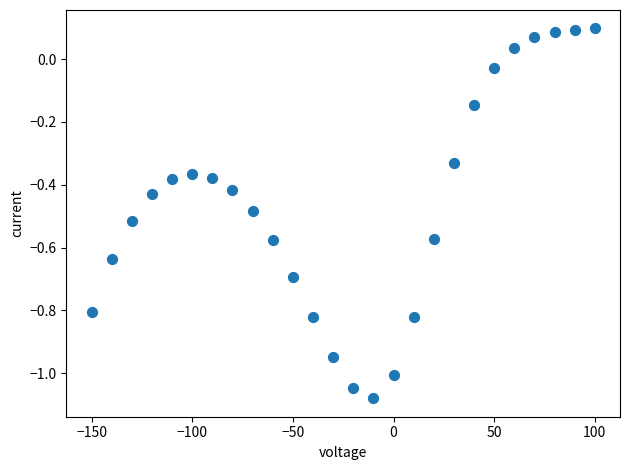

What is the range of Y values (max minus min)?

1.2